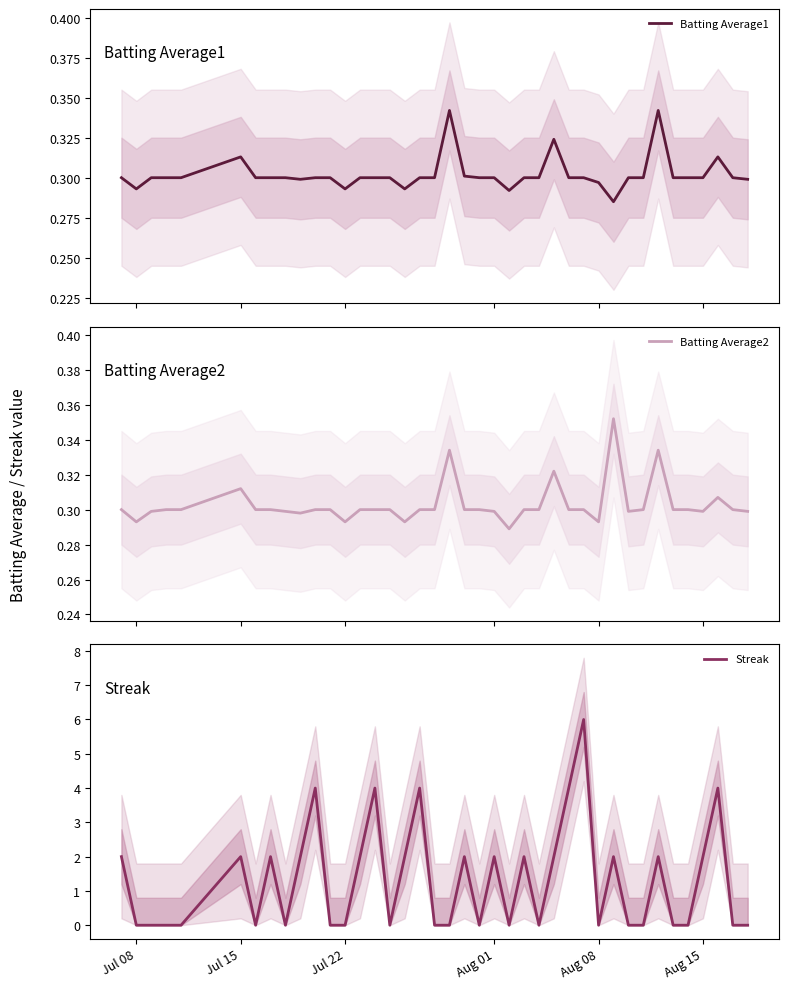

The Streak series shows 0.8 at Aug 01. True or false?

False